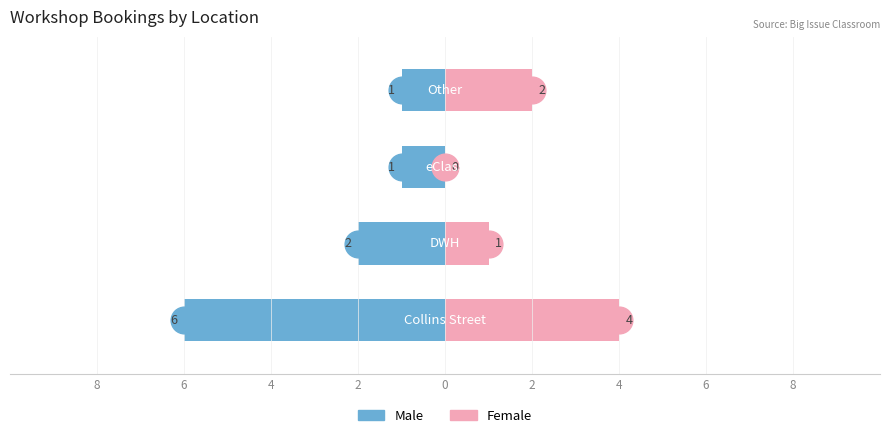

Which series changed the most between 8 and 4?

Male